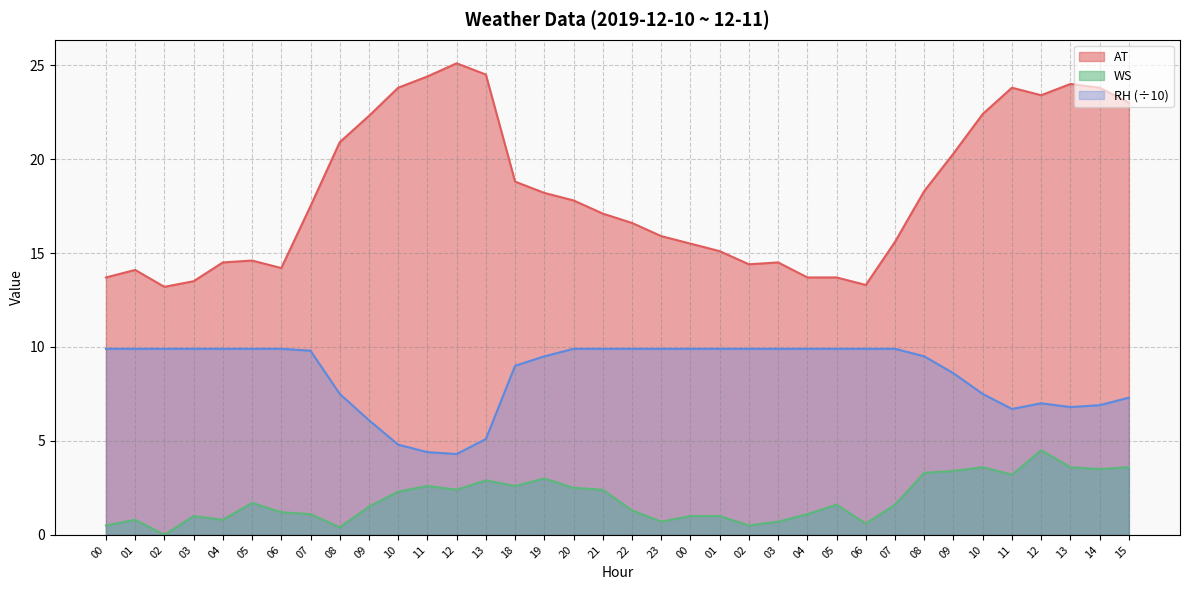

True or false: AT has more than 1 interior local peaks.

True